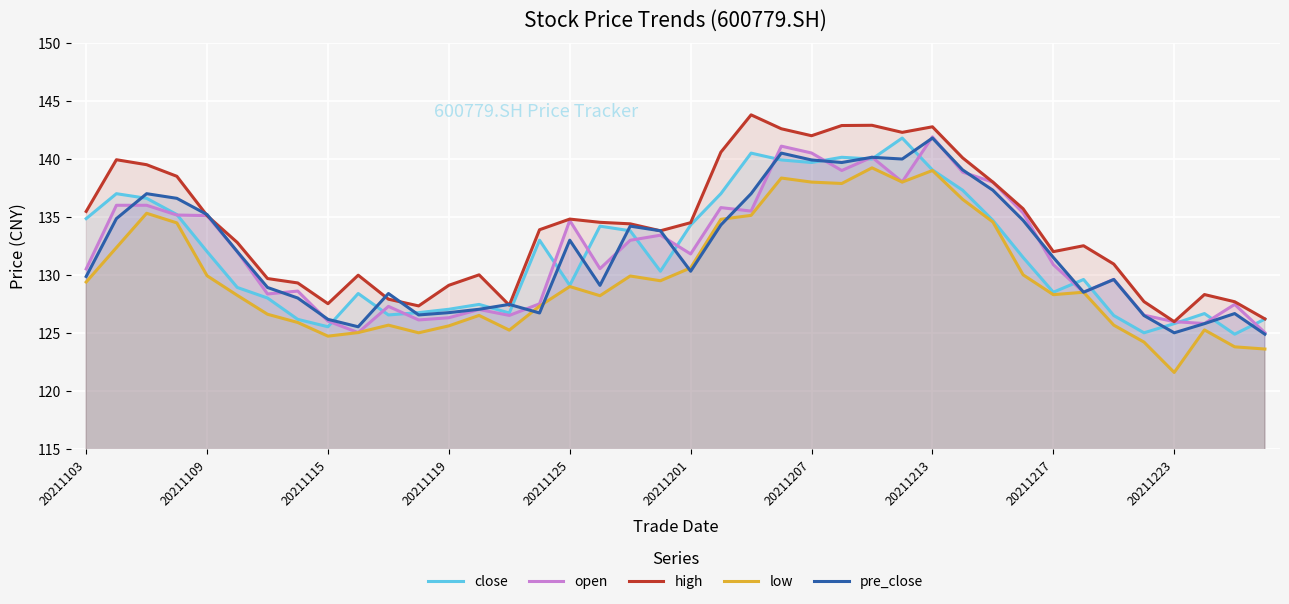

True or false: open and high cross at least once.

False